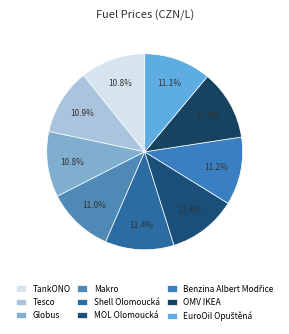

Does Tesco account for over 50% of the chart?

No